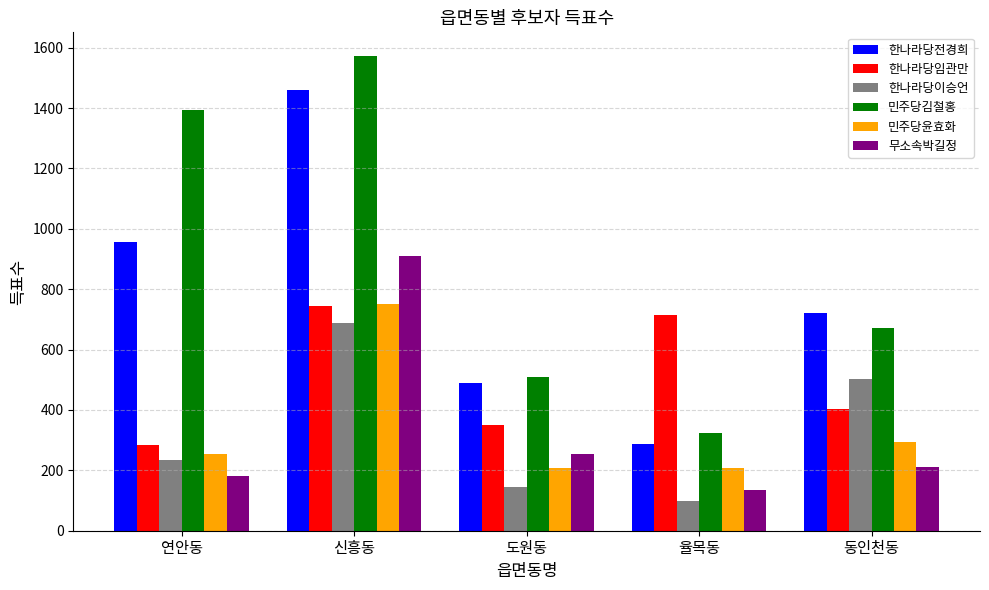

Rank the series at 동인천동 from highest to lowest value.

한나라당전경희, 민주당김철홍, 한나라당이승언, 한나라당임관만, 민주당윤효화, 무소속박길정